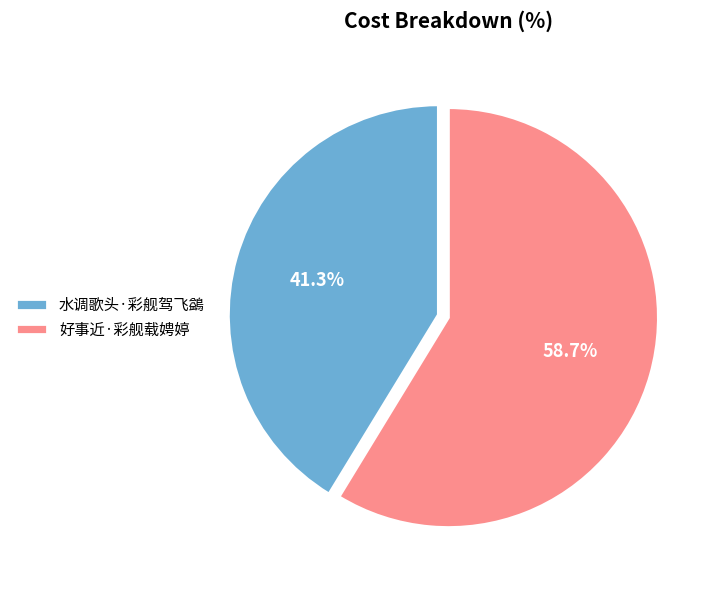

What portion of the pie excludes 水调歌头·彩舰驾飞鷁?

58.7%